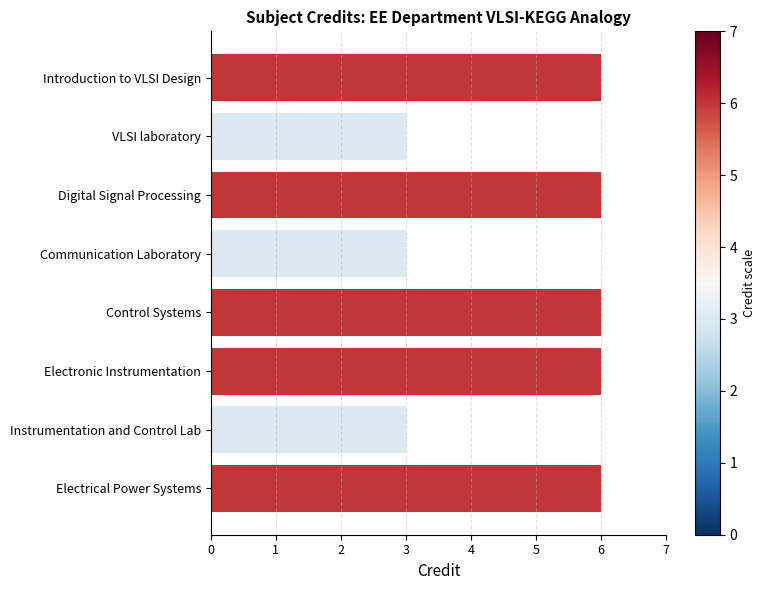

What is the difference between the maximum and minimum values?

3